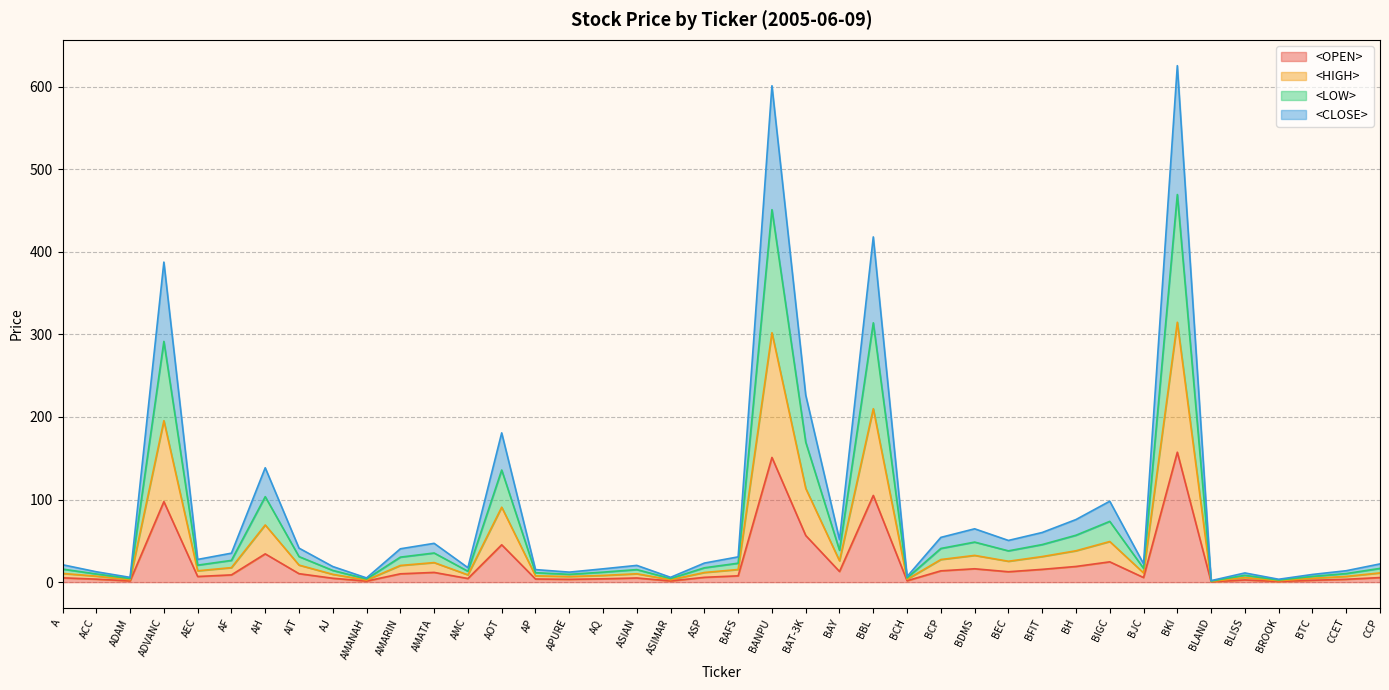

What position from the left is BH?

31